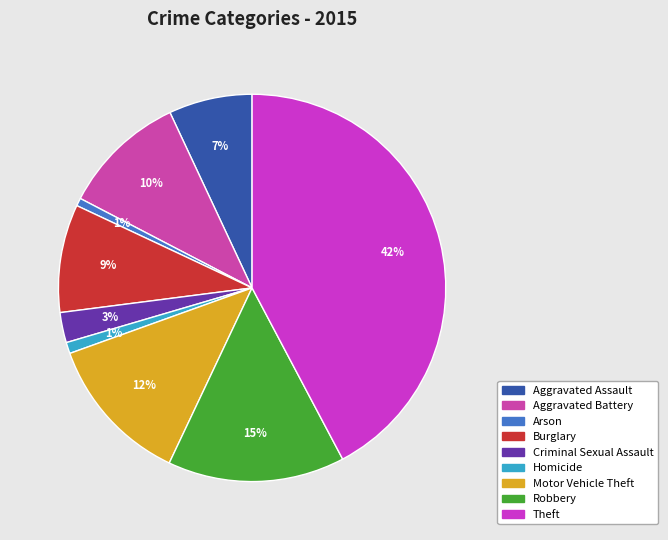

Approximately how many times larger is the value at Burglary compared to Robbery?

0.6